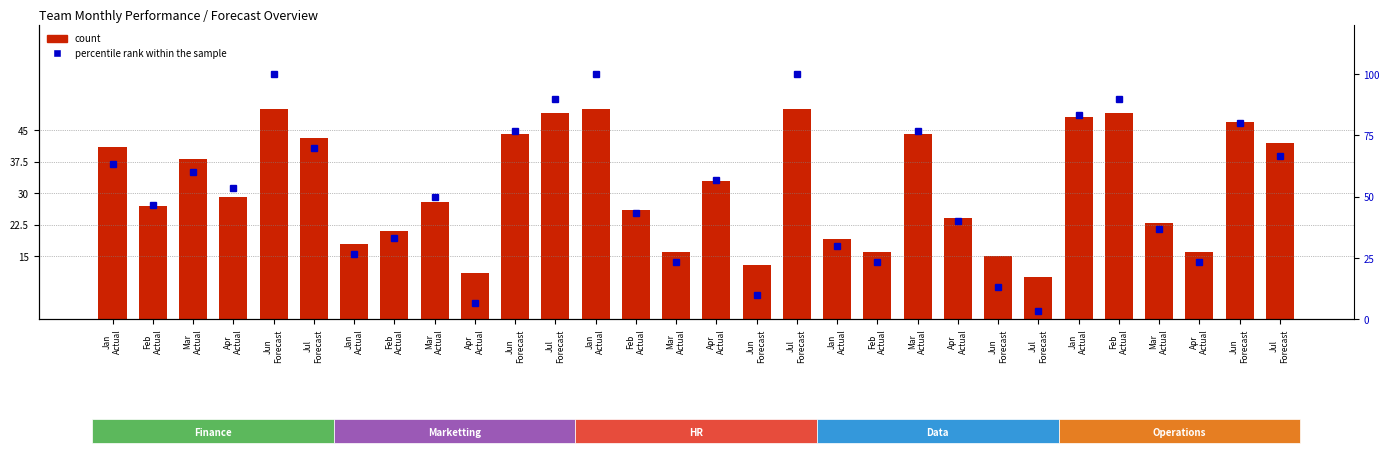

What is the difference between the maximum and minimum values in the percentile rank within the sample series?

96.7